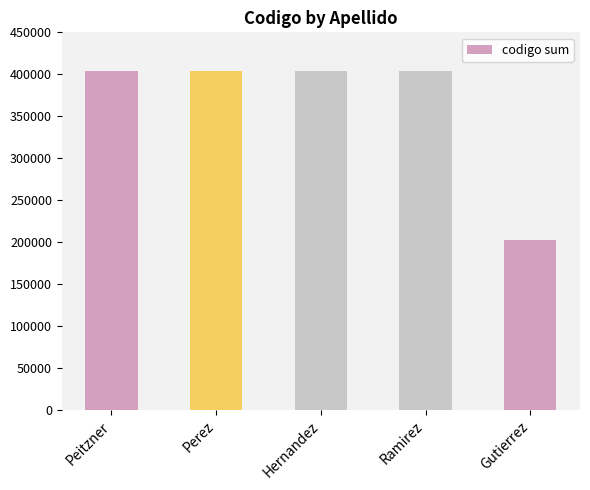

What is the label of the 4th bar from the right?

Perez